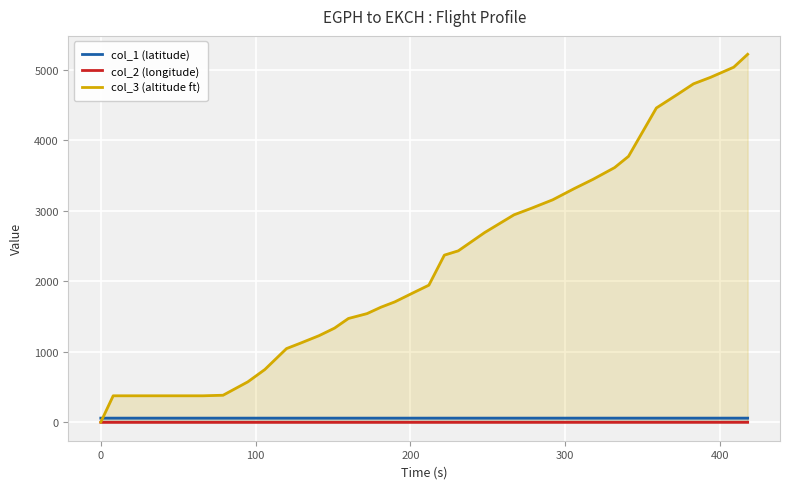

Which series has the largest range (max minus min)?

col_3 (altitude ft)